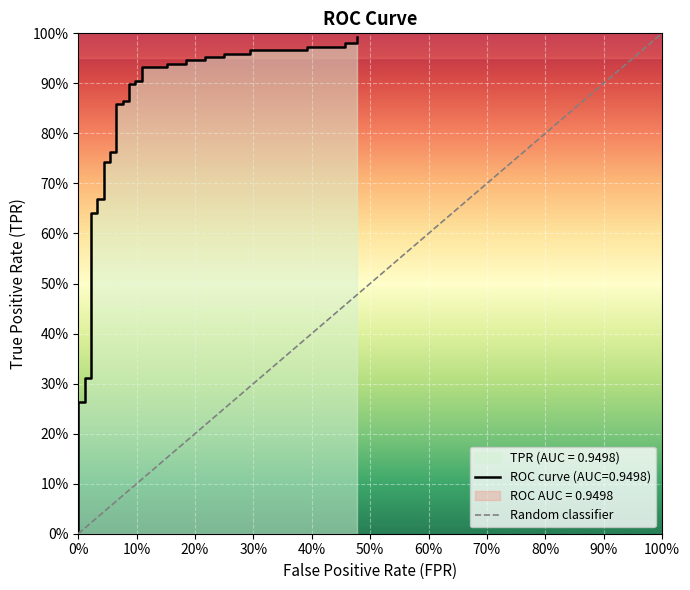

What is the sum of all values?

30.9